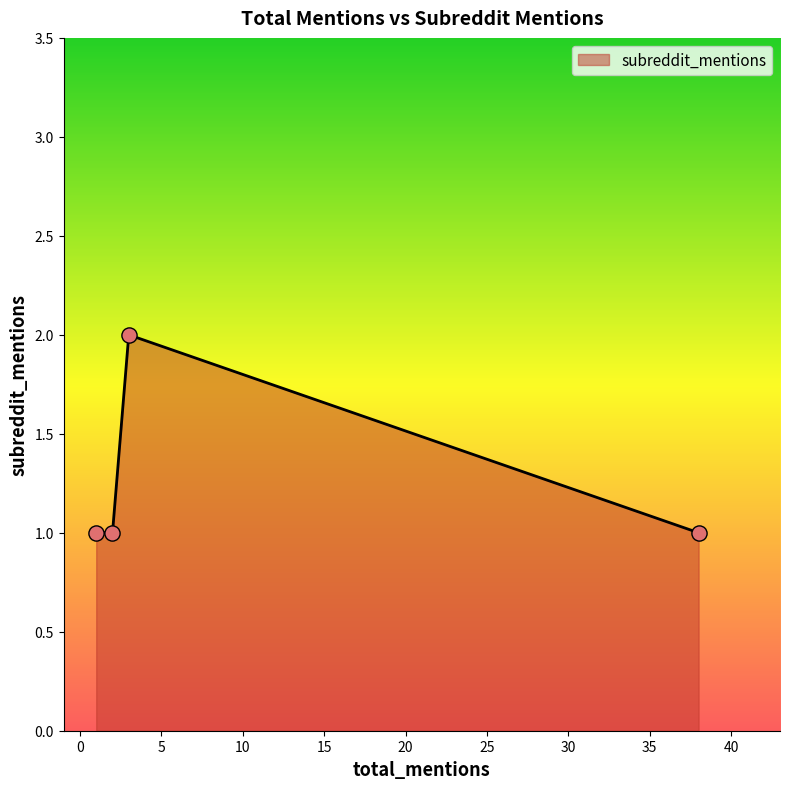

True or false: there are more than 2 points higher than both neighbors.

False